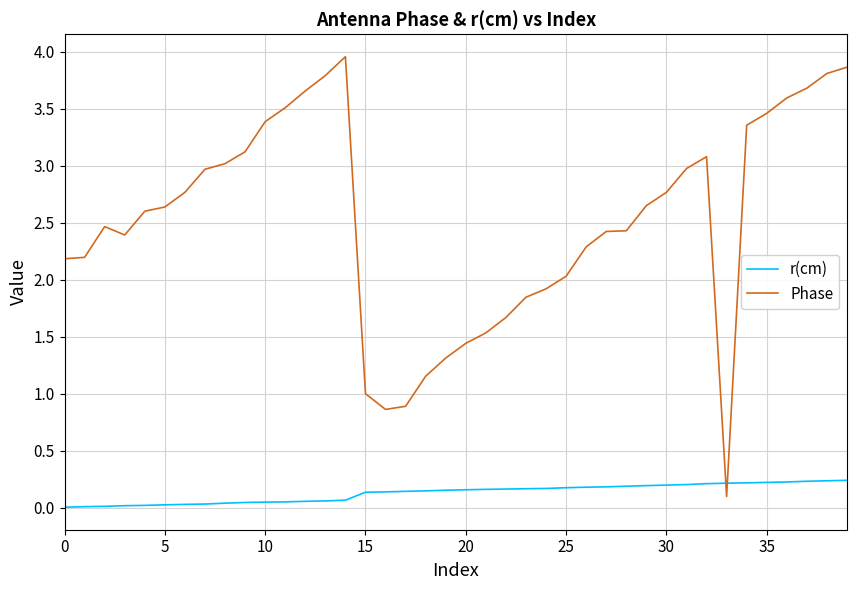

List the series in order of their peak value, highest first.

Phase, r(cm)